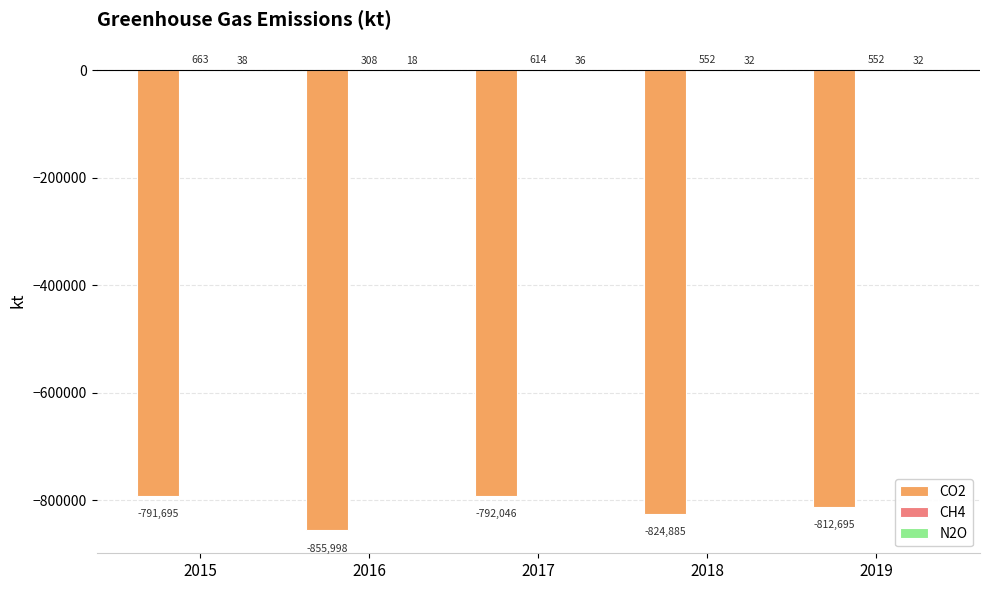

What is the total value across all series at 2017?

-791396